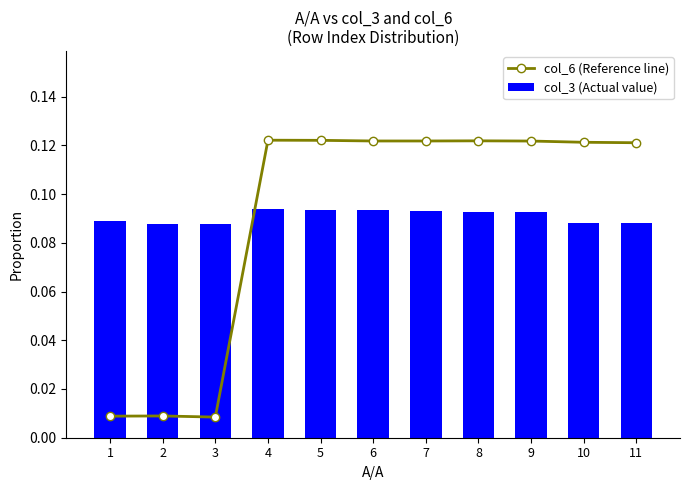

Where is col_6 (Reference line) nearest to the value 0?

3